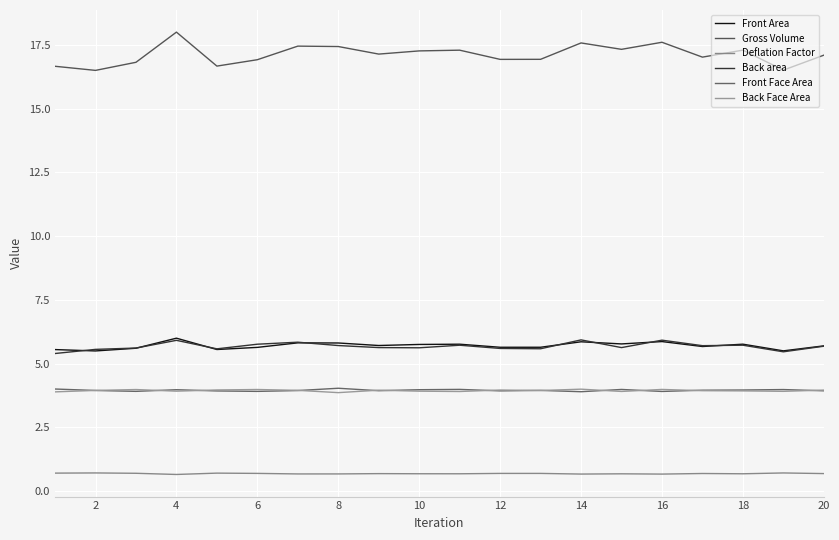

What is the value of the Front Face Area point at the 14th from the left?

3.9